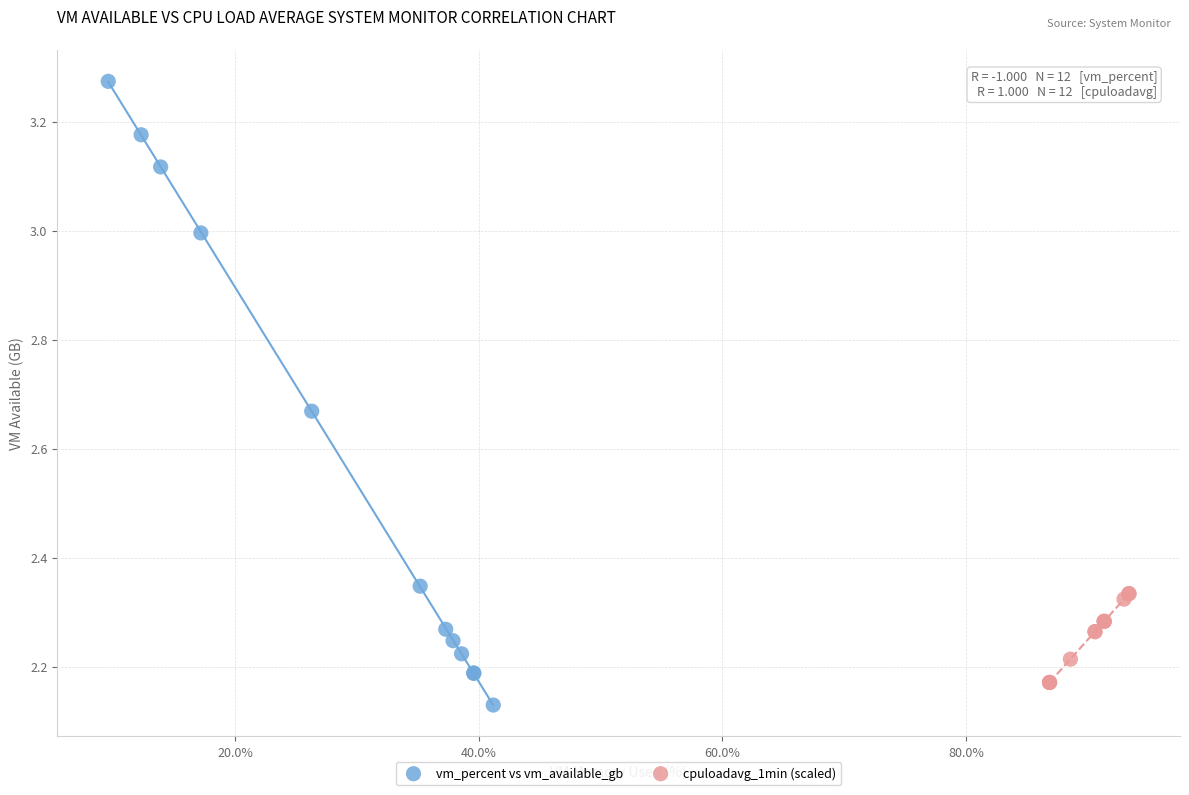

Which series has the largest Y range (max minus min)?

vm_percent vs vm_available_gb